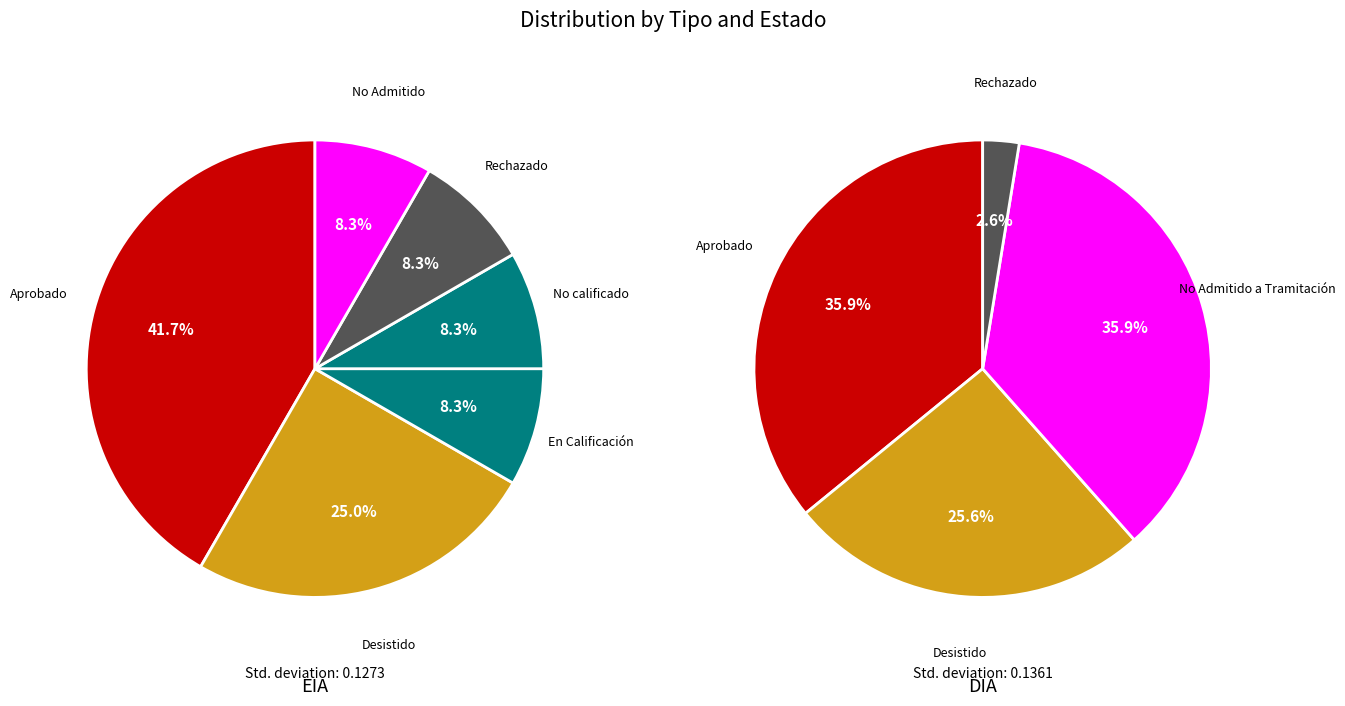

Combined, do EIA and DIA account for over 50%?

Yes